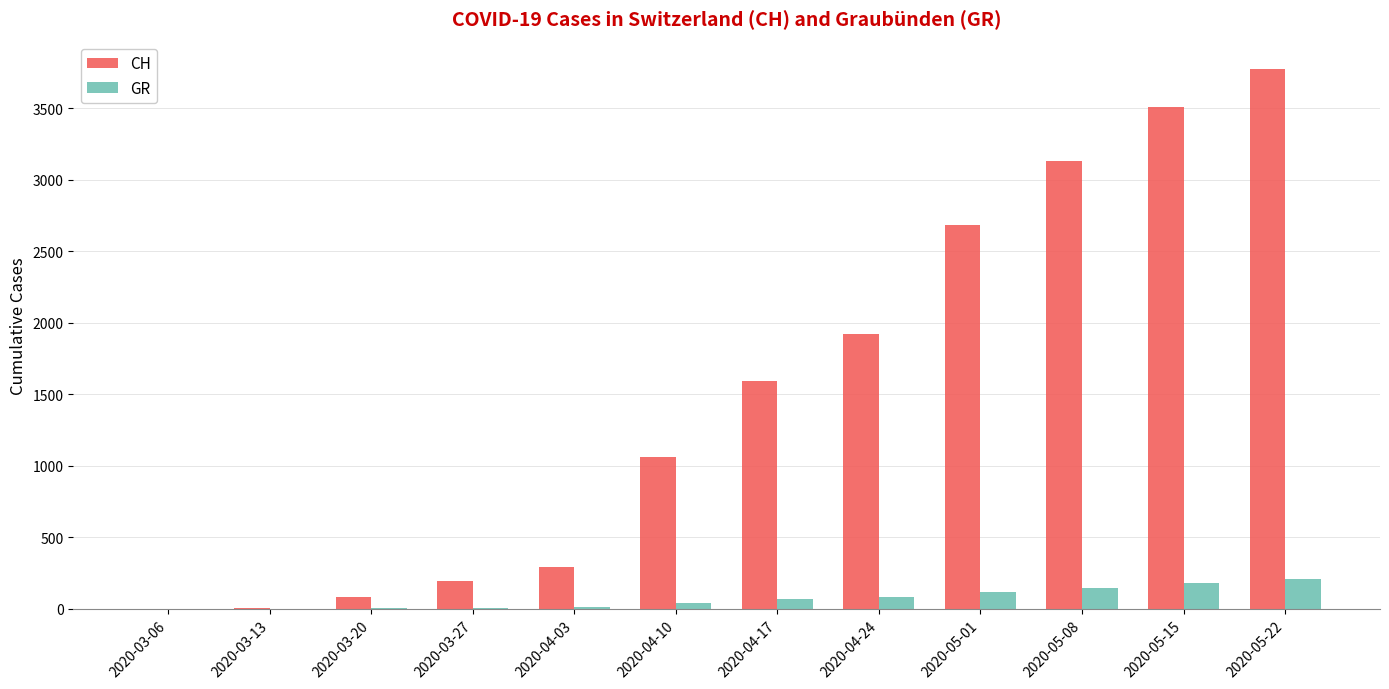

Between 2020-04-17 and 2020-04-24, which series saw the biggest shift?

CH